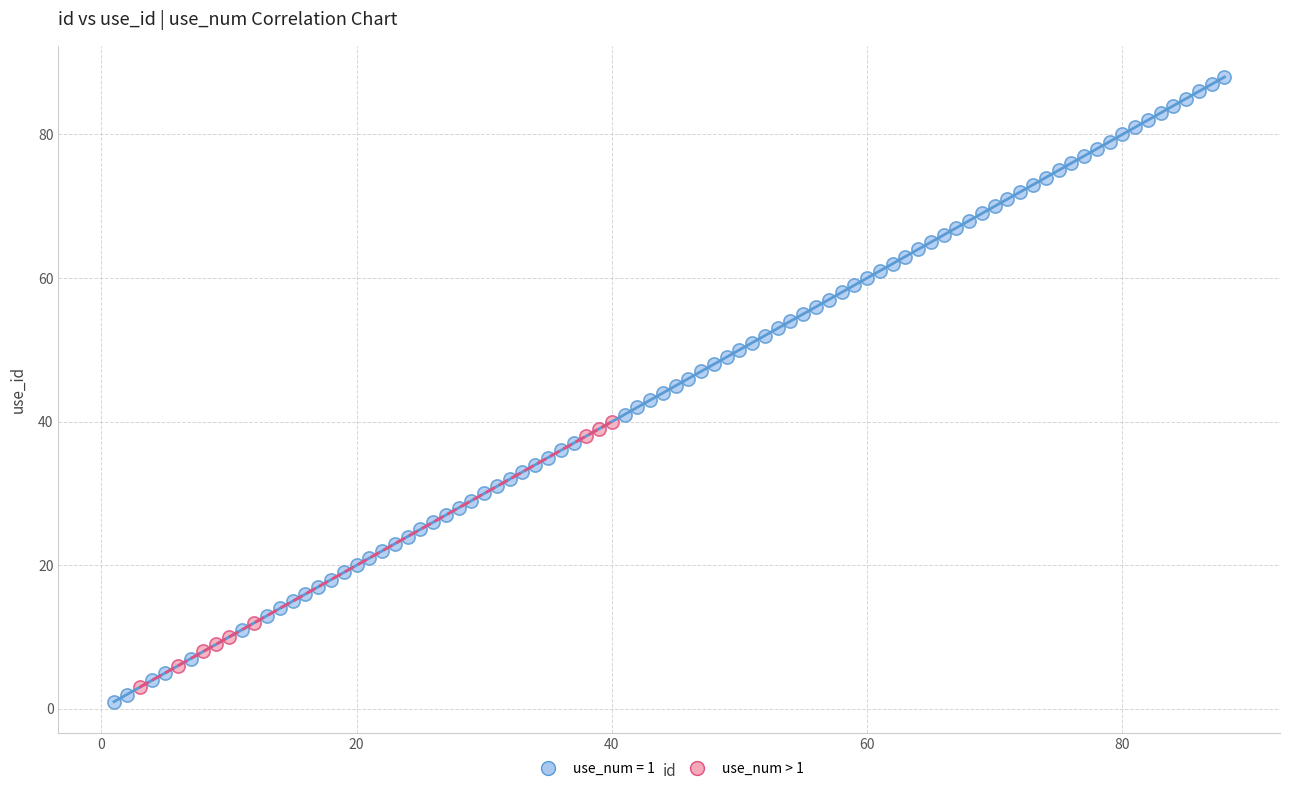

Which series has the widest spread of Y values?

use_num = 1